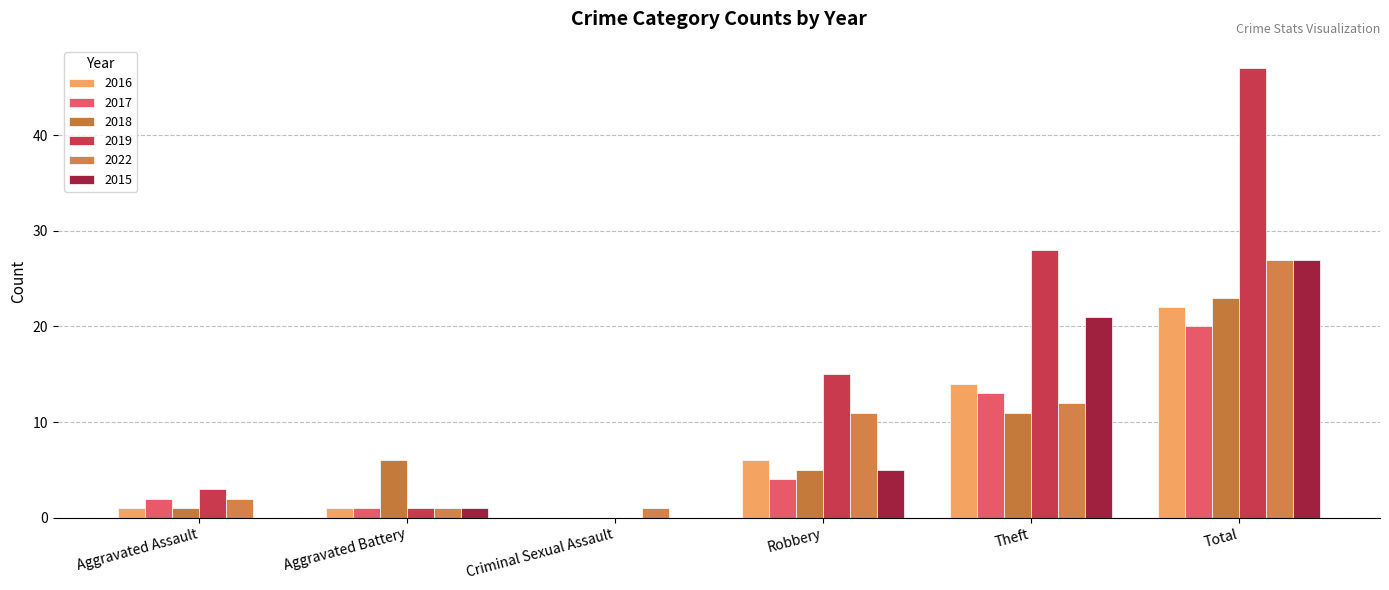

Are the bars horizontal?

No